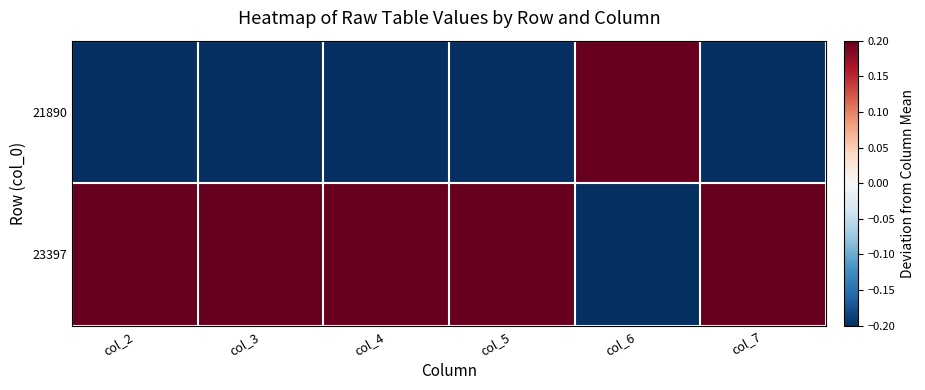

What is the spread (max minus min) of values at col_6?

0.4